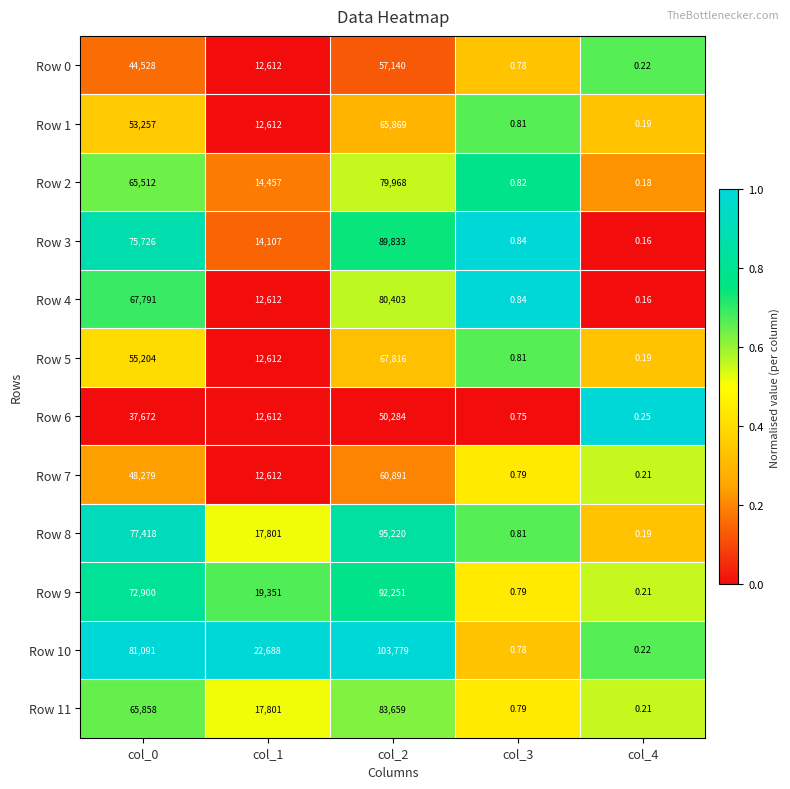

Is the value of Row 5 at col_0 greater than the value of Row 6 at col_1?

Yes